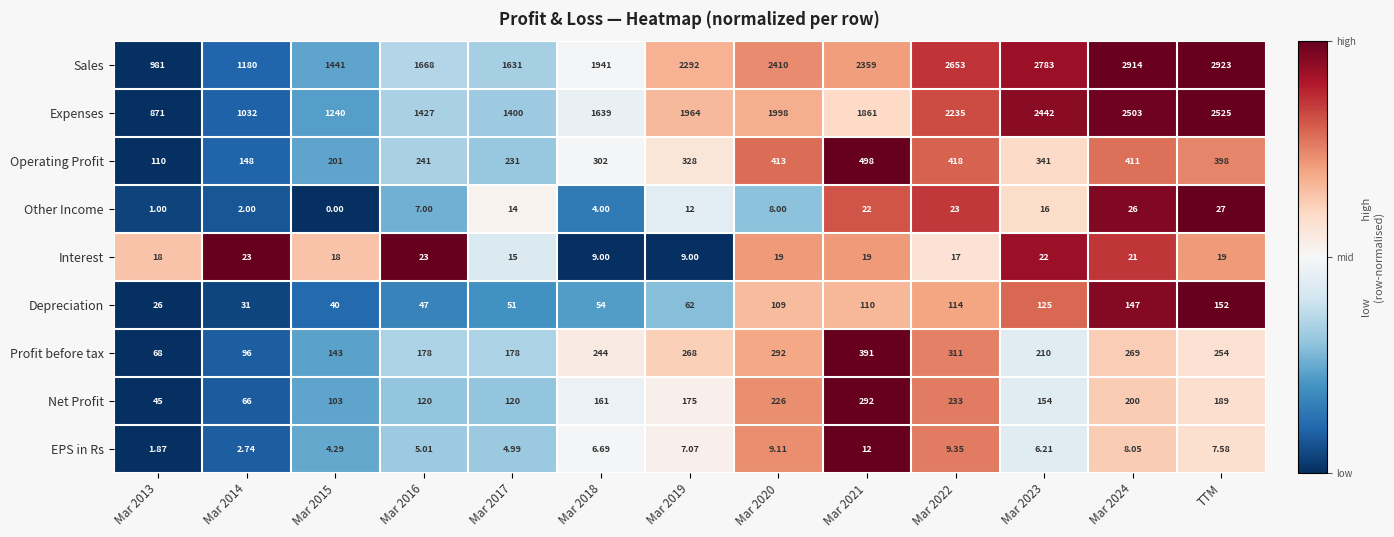

Rank the series at Mar 2021 from highest to lowest value.

Sales, Expenses, Operating Profit, Profit before tax, Net Profit, Depreciation, Other Income, Interest, EPS in Rs